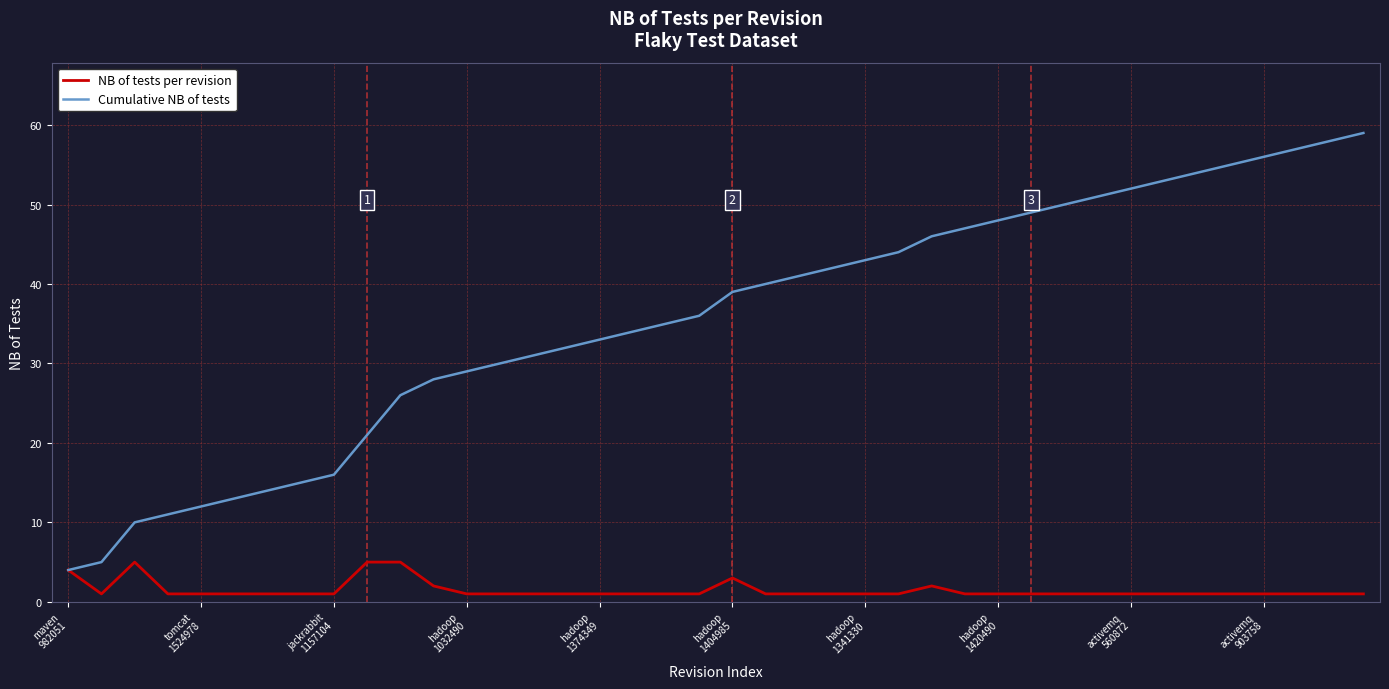

What are all the series names shown in the legend?

NB of tests per revision, Cumulative NB of tests